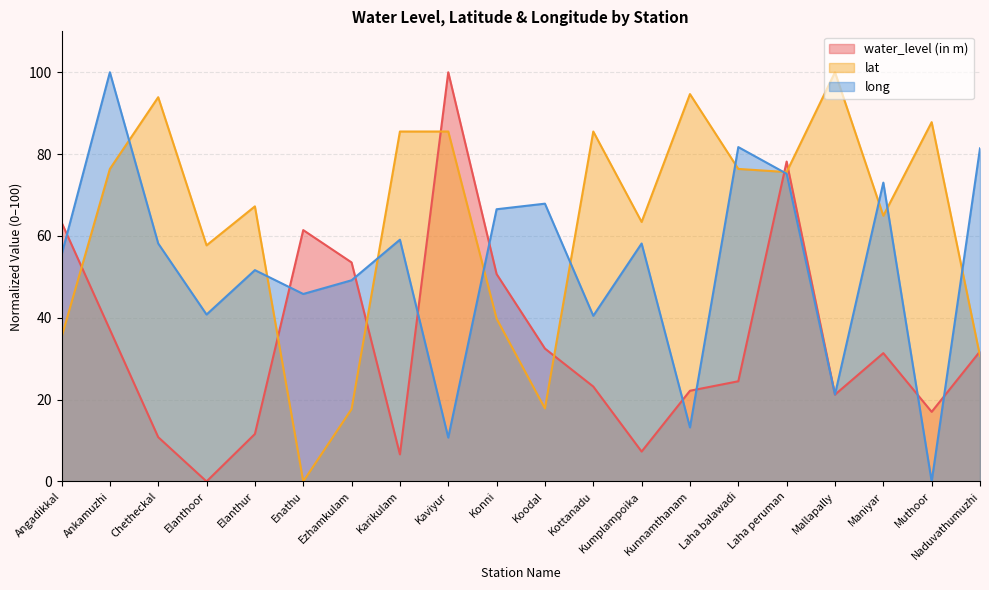

What is the sum of the lat values at Kaviyur and Chetheckal?

179.4